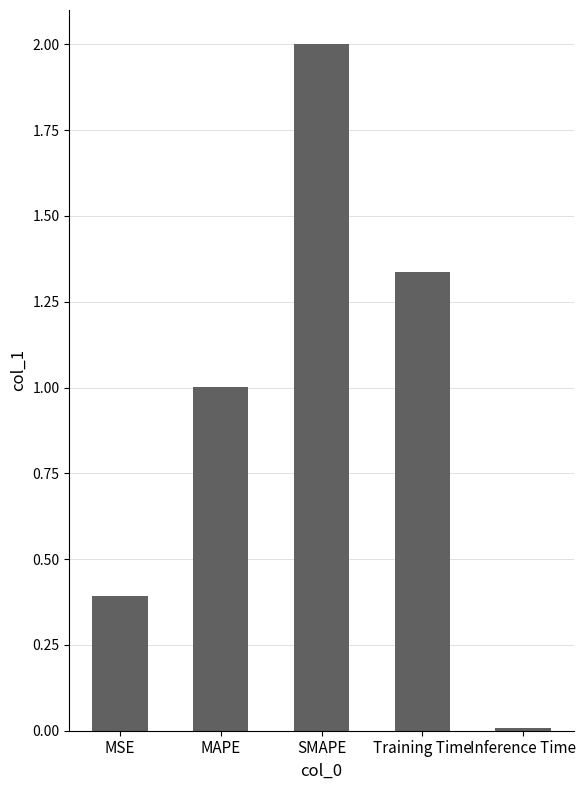

What is the difference between the maximum and second lowest values?

1.6